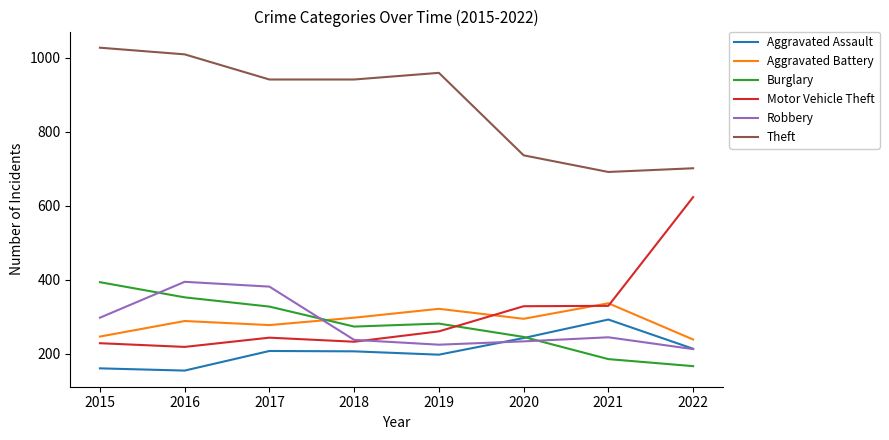

True or false: Theft and Motor Vehicle Theft intersect in this chart.

False